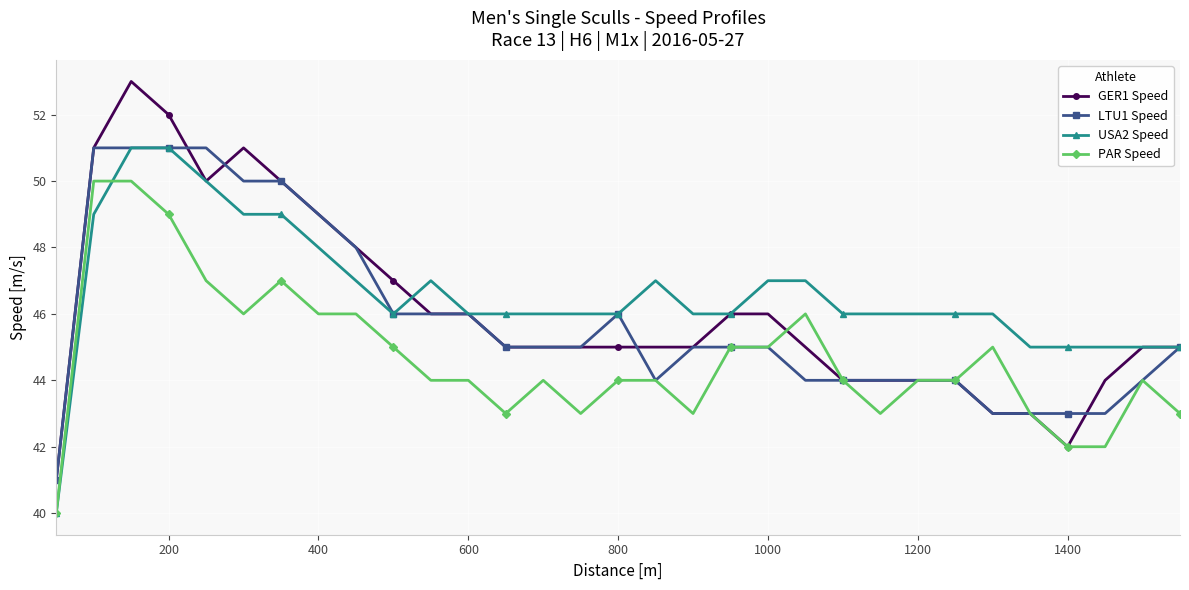

What is the smallest value displayed?

40